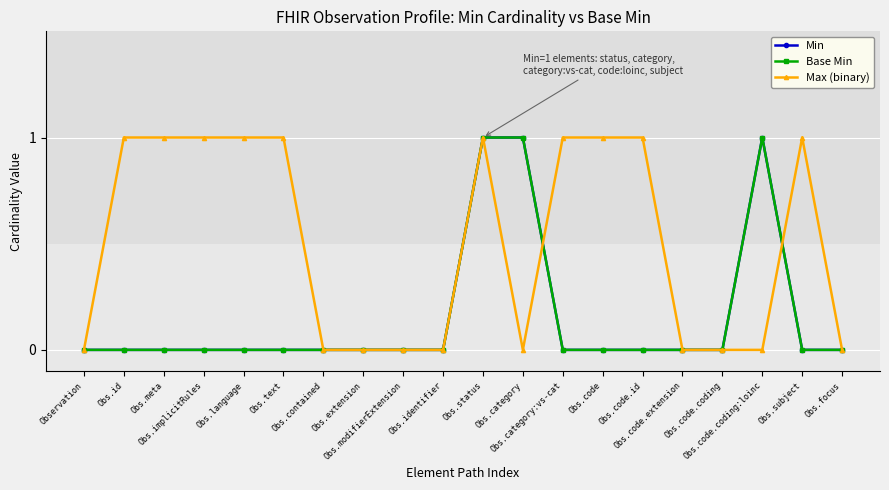

Which category has the highest value across all series?

Obs.status